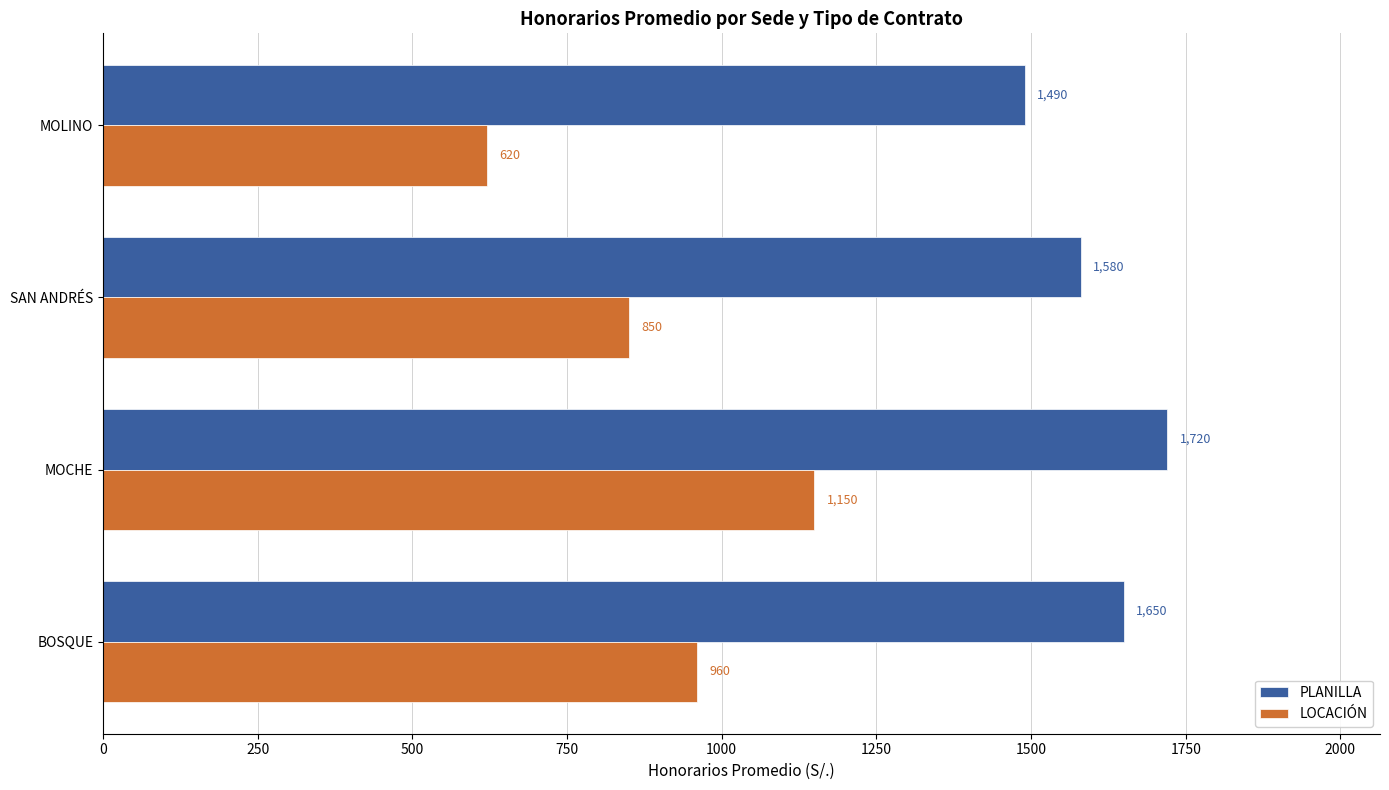

True or false: LOCACIÓN has a value of 1150 at MOCHE.

True